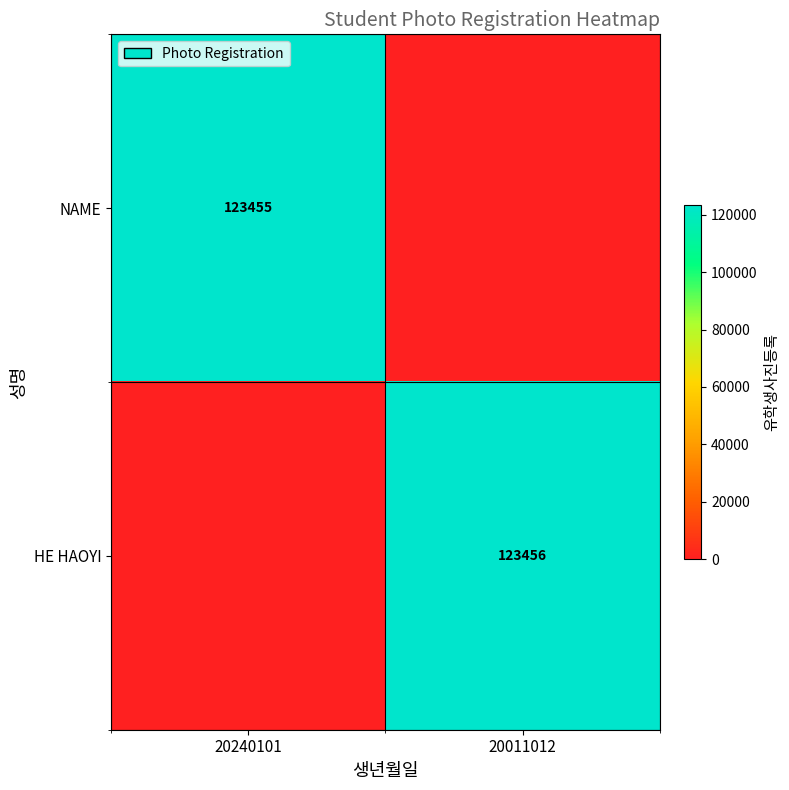

Is the value of NAME at 20240101 greater than the value of HE HAOYI at 20011012?

No